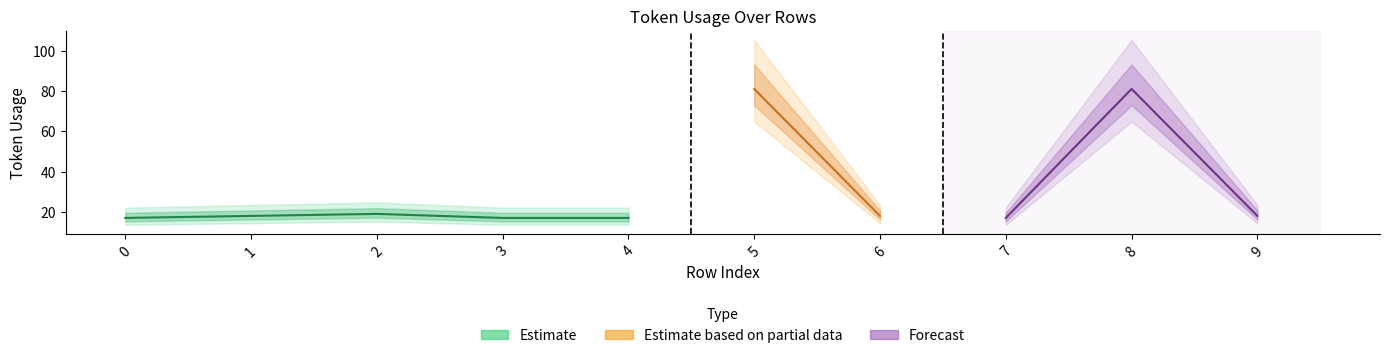

Reading left to right, extract all data points from this chart.

17	18	19	17	17	81	18	17	81	18